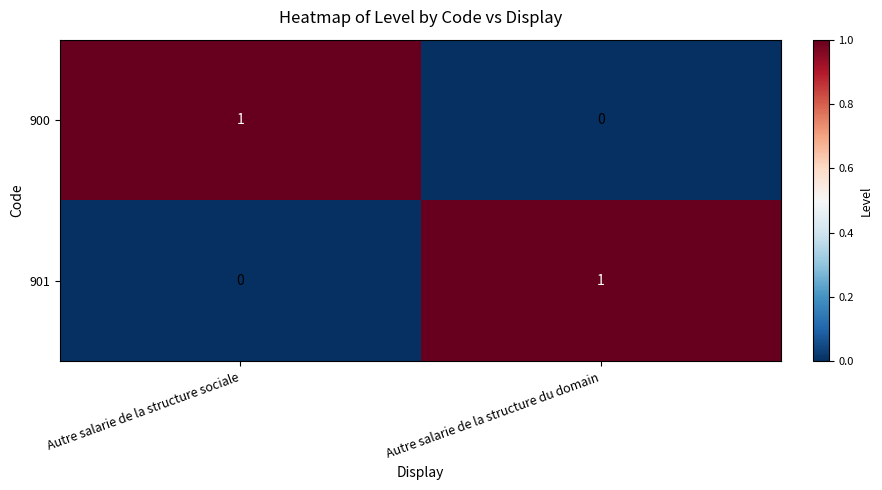

What is the spread (max minus min) of values at Autre salarie de la structure sociale?

1